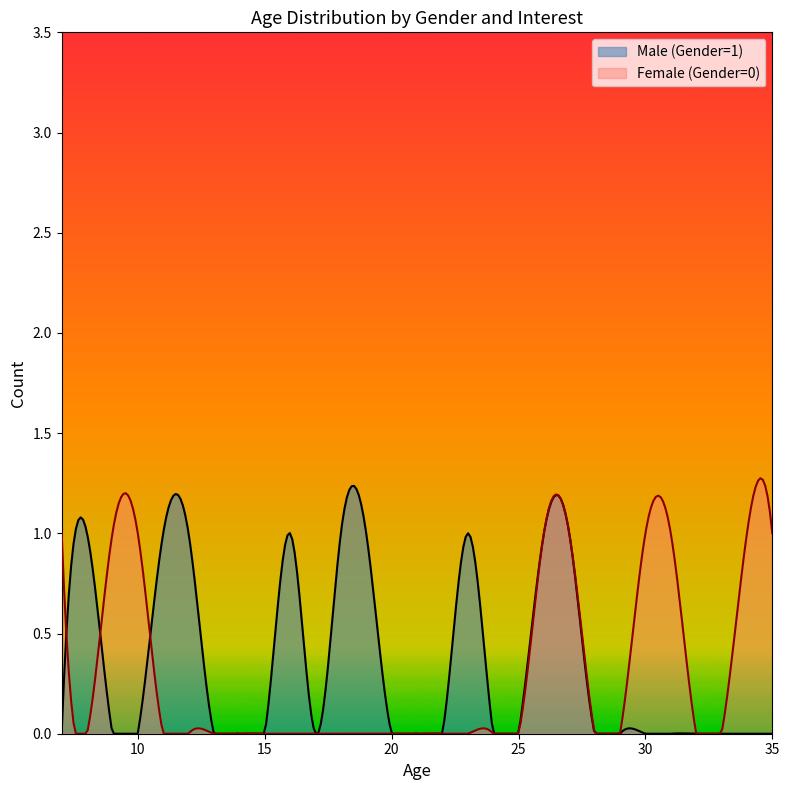

What is the sum of all Male (Gender=1) values?

104.9